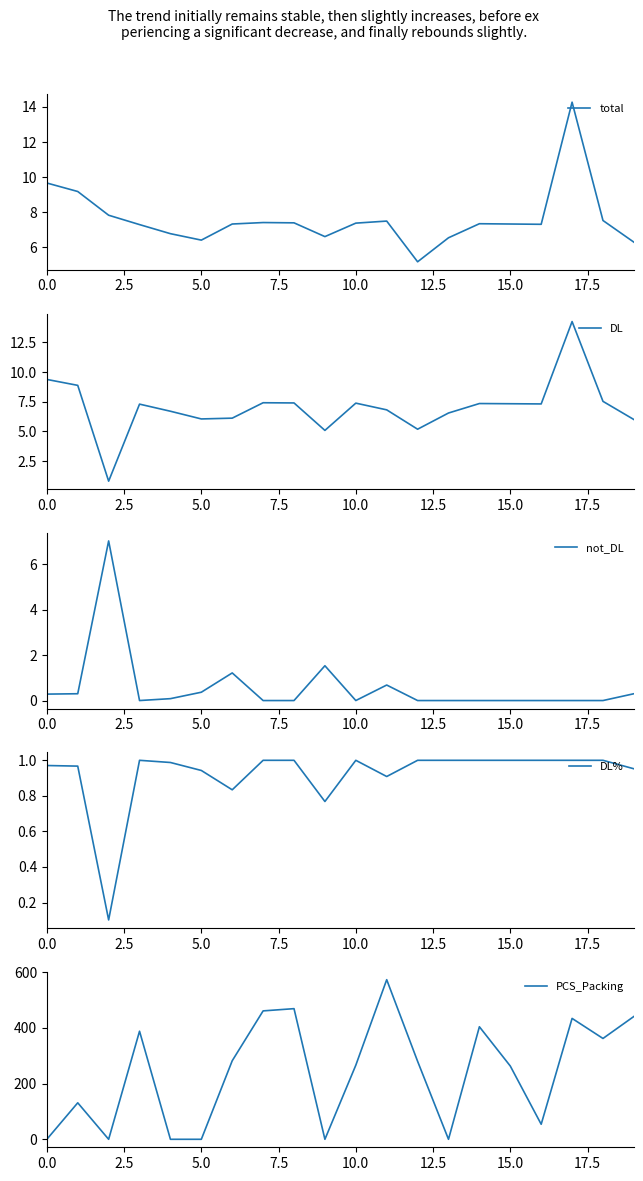

Which label corresponds to the largest value in the chart?

11